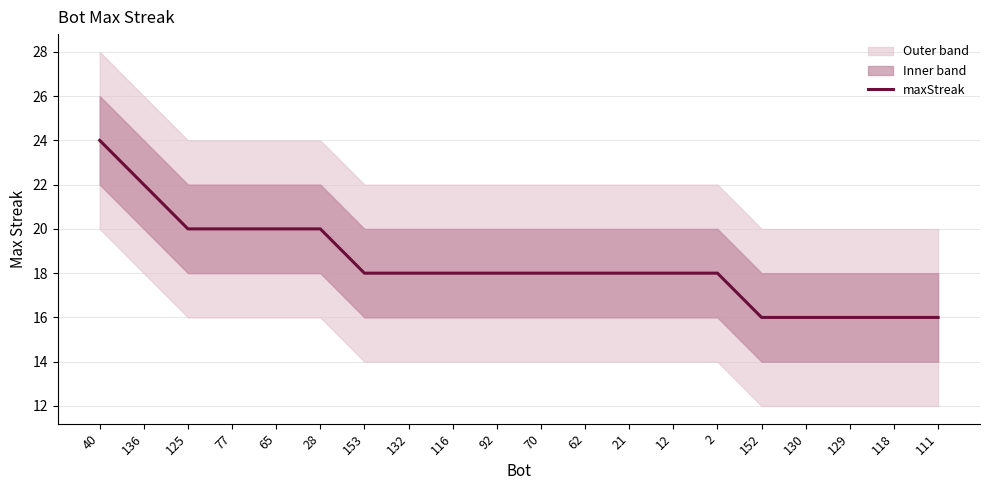

Reading left to right, what are all the values shown in this chart?

40=24	136=22	125=20	77=20	65=20	28=20	153=18	132=18	116=18	92=18	70=18	62=18	21=18	12=18	2=18	152=16	130=16	129=16	118=16	111=16